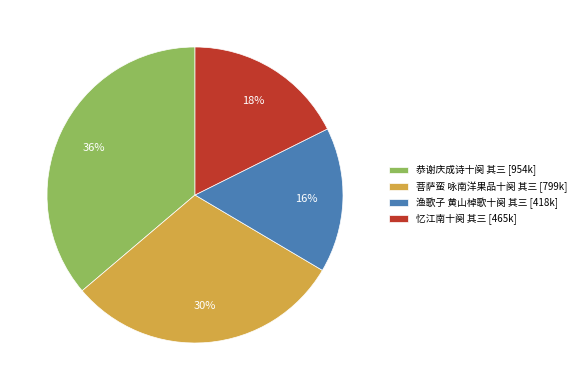

Which slice is the smallest?

渔歌子 黄山棹歌十阕 其三